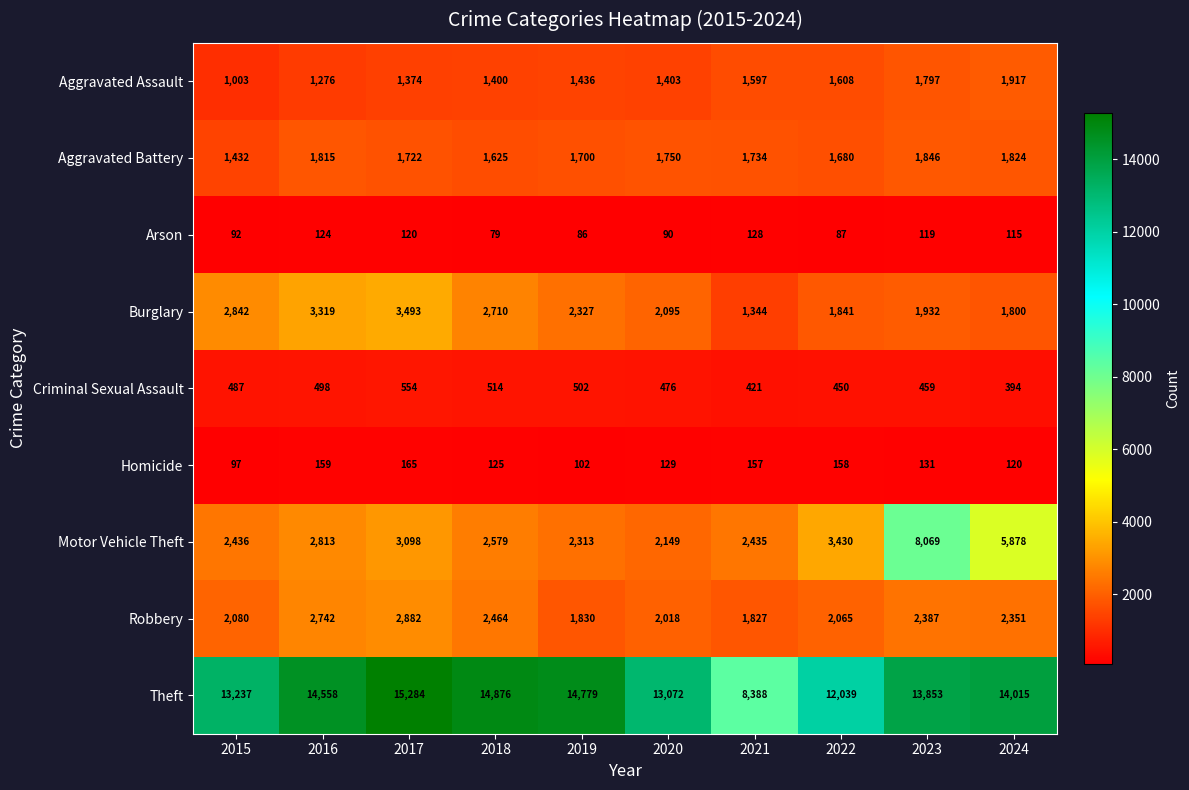

At which label is Theft closest to 11836?

2022